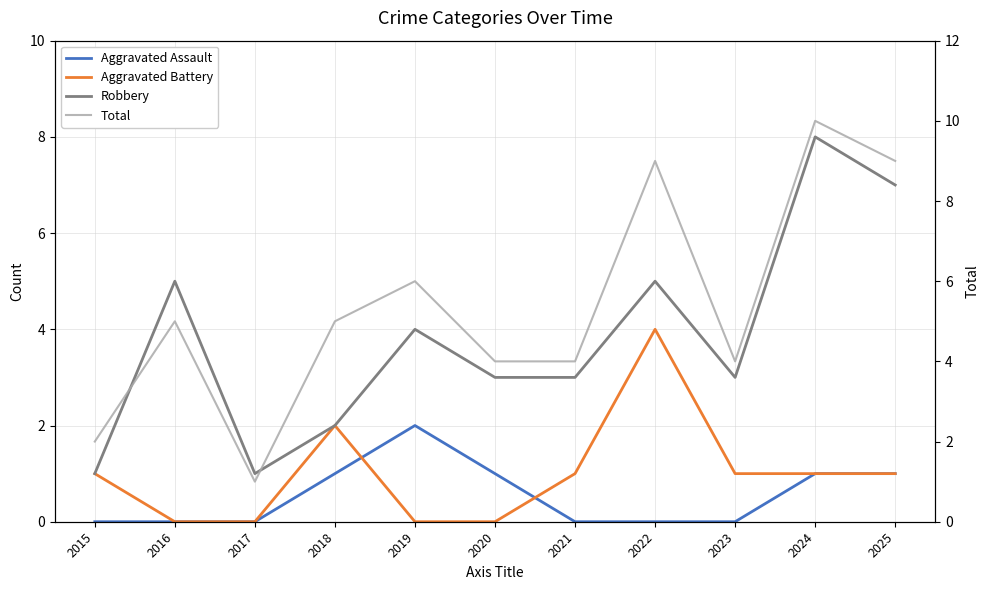

The value of Robbery at 2019 is 6. True or false?

False